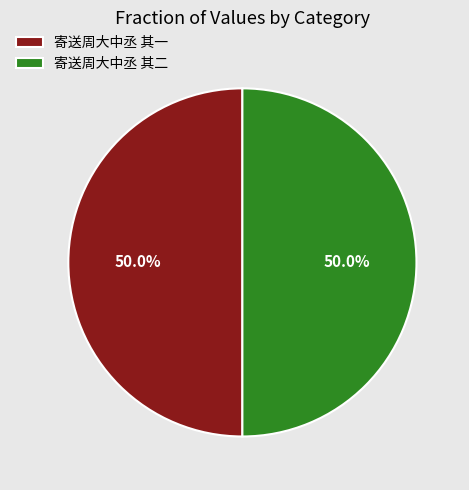

Is it true that 寄送周大中丞 其一 is 59% of the pie?

False